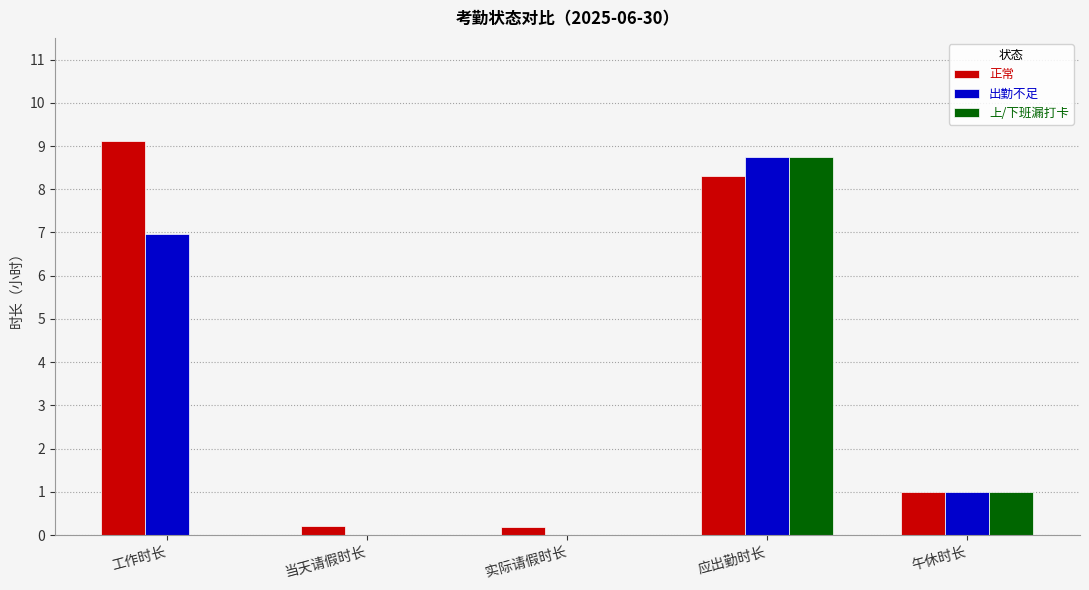

What is the sum of the 出勤不足 values at 应出勤时长 and 工作时长?

15.7